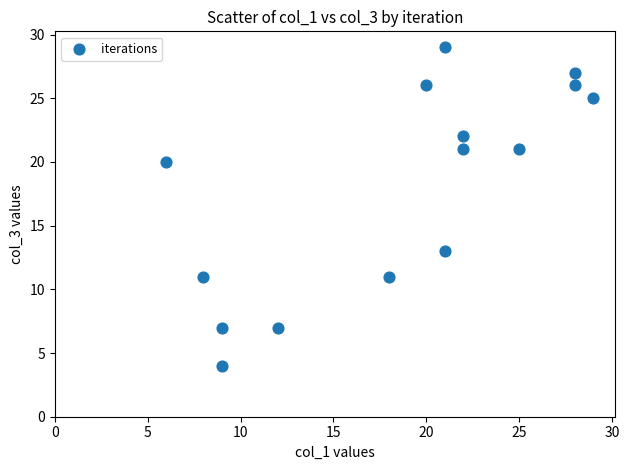

What Y value in the scatter plot is closest to 16?

13